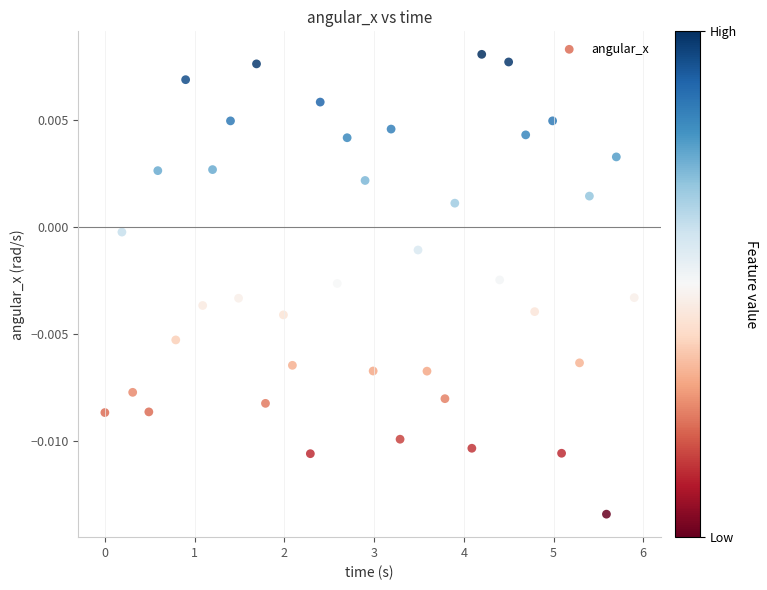

What is the range of X values (max minus min)?

5.9